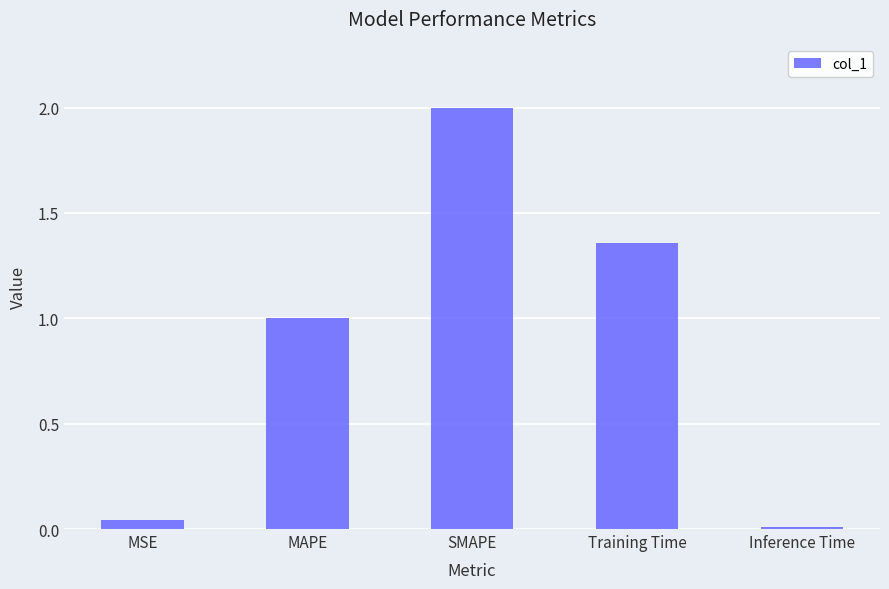

True or false: the data shows 0.0 at Inference Time.

True